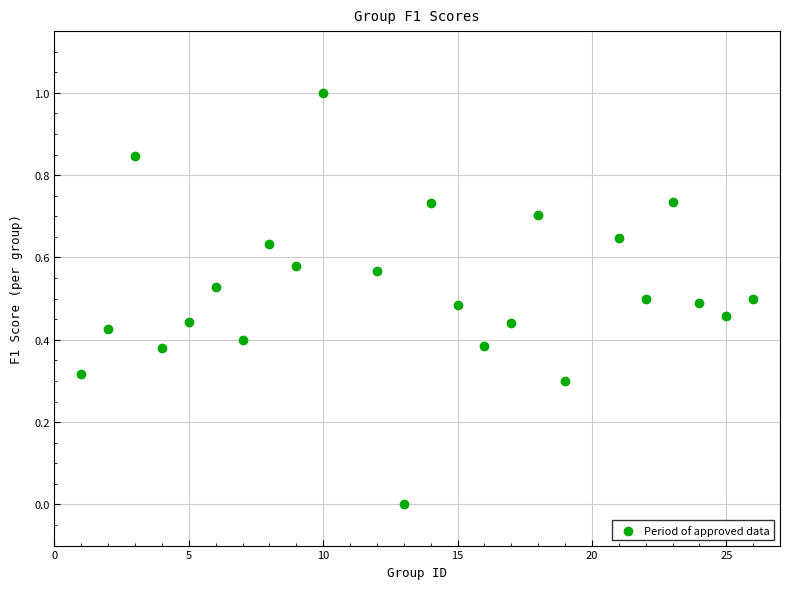

What is the range of Y values (max minus min)?

1.0